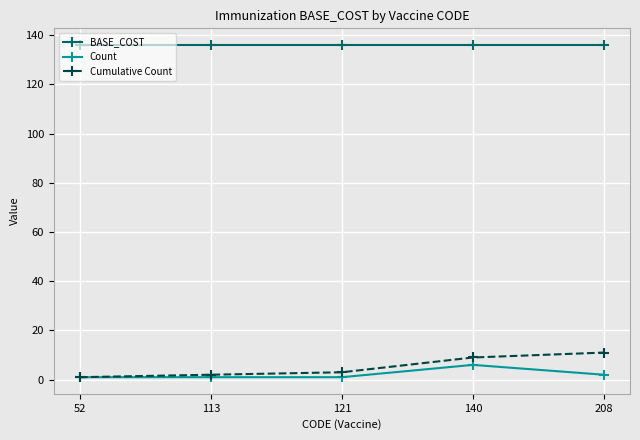

What is the approximate value of BASE_COST at 140?

136